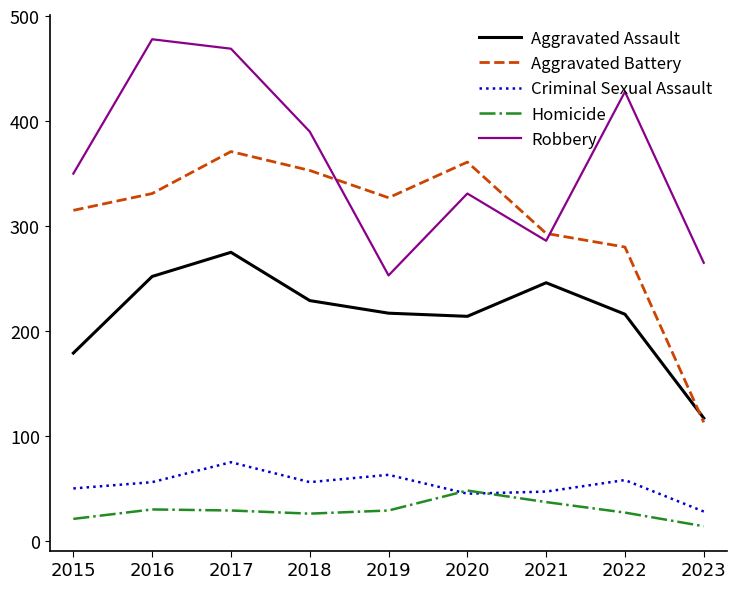

What is the difference between the maximum and minimum values in the Aggravated Battery series?

258